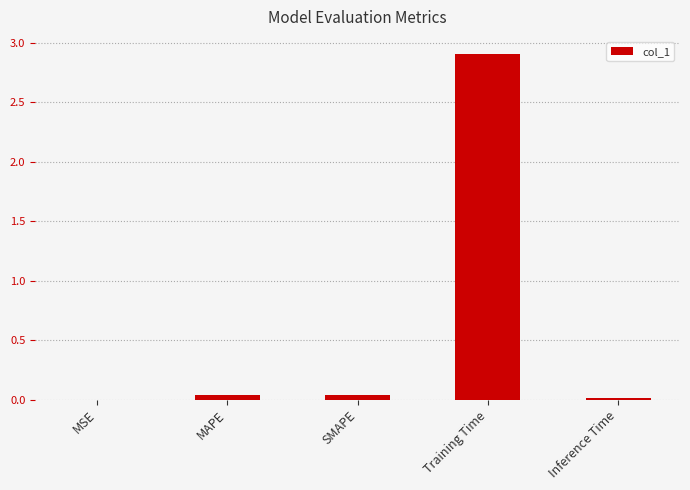

How many data points does each series have?

5